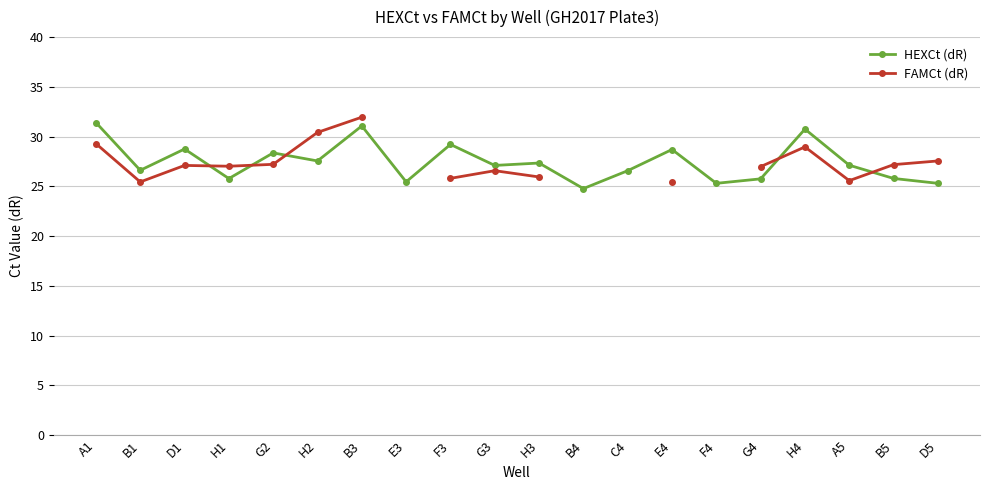

Is it true that FAMCt (dR) equals 37.4 at H1?

False